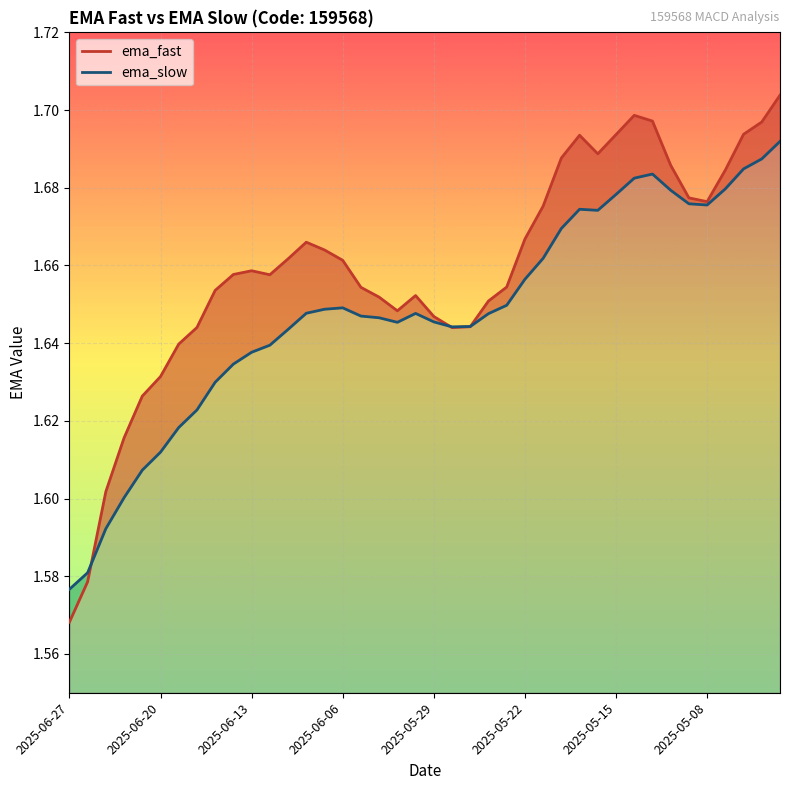

At which label does ema_fast reach its minimum?

2025-06-27